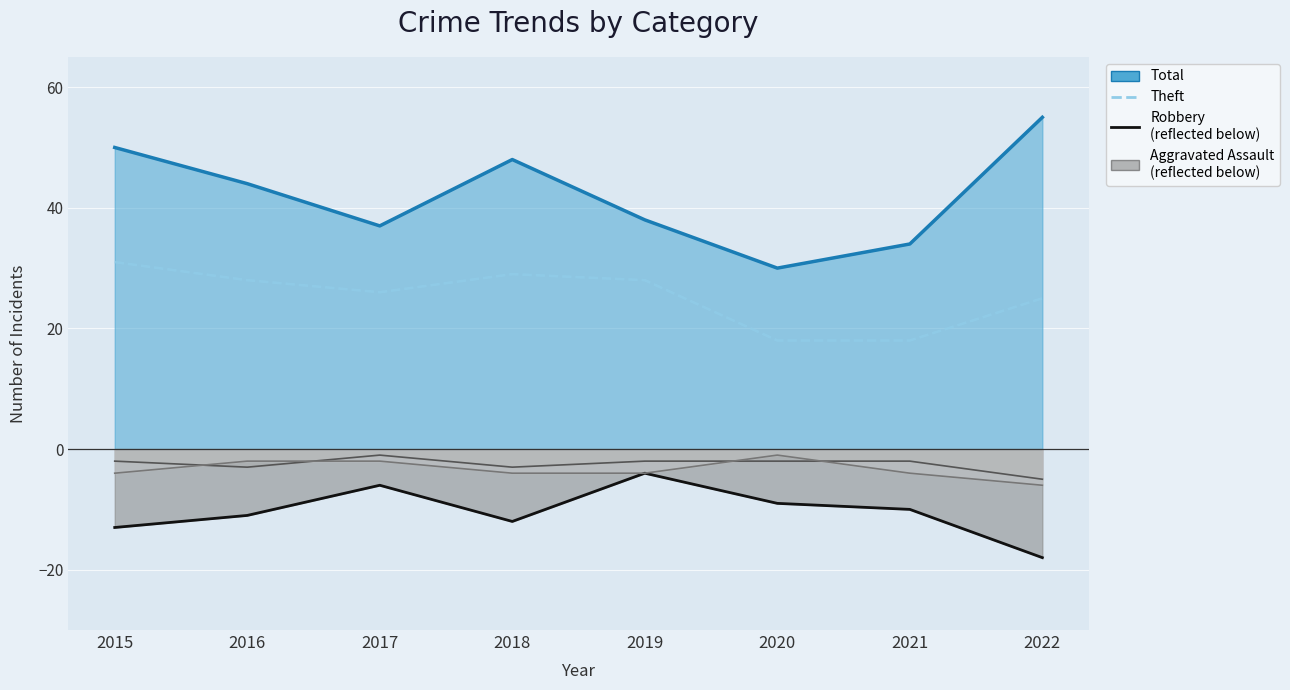

What is the greatest value displayed?

31